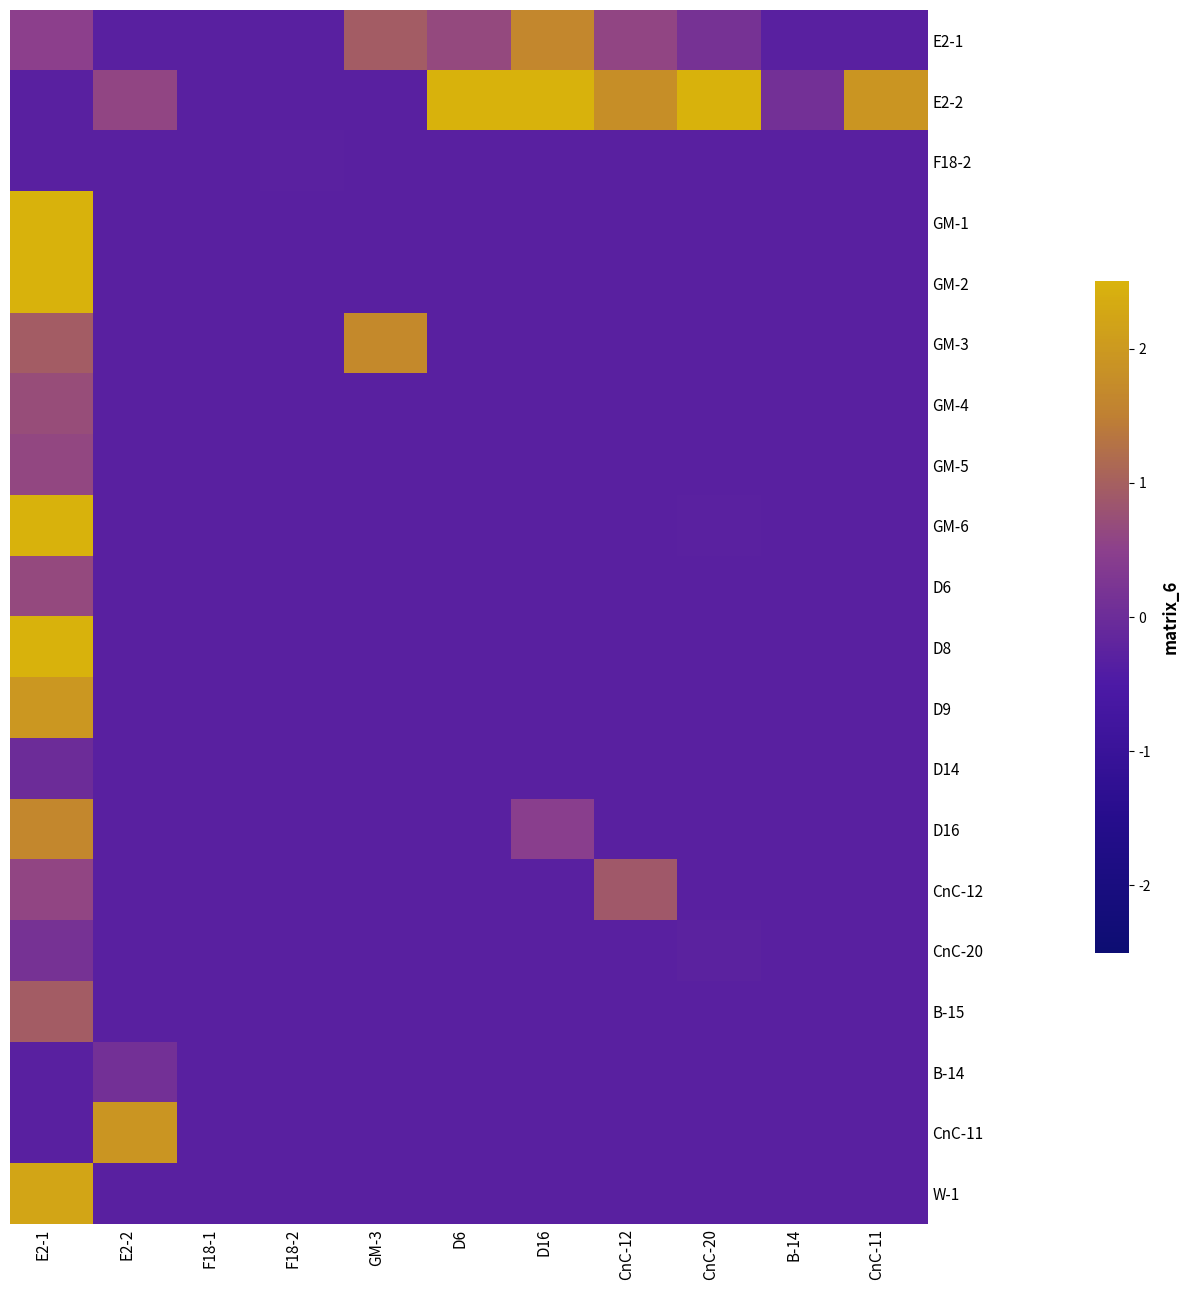

Which label corresponds to the largest value in the chart?

D6